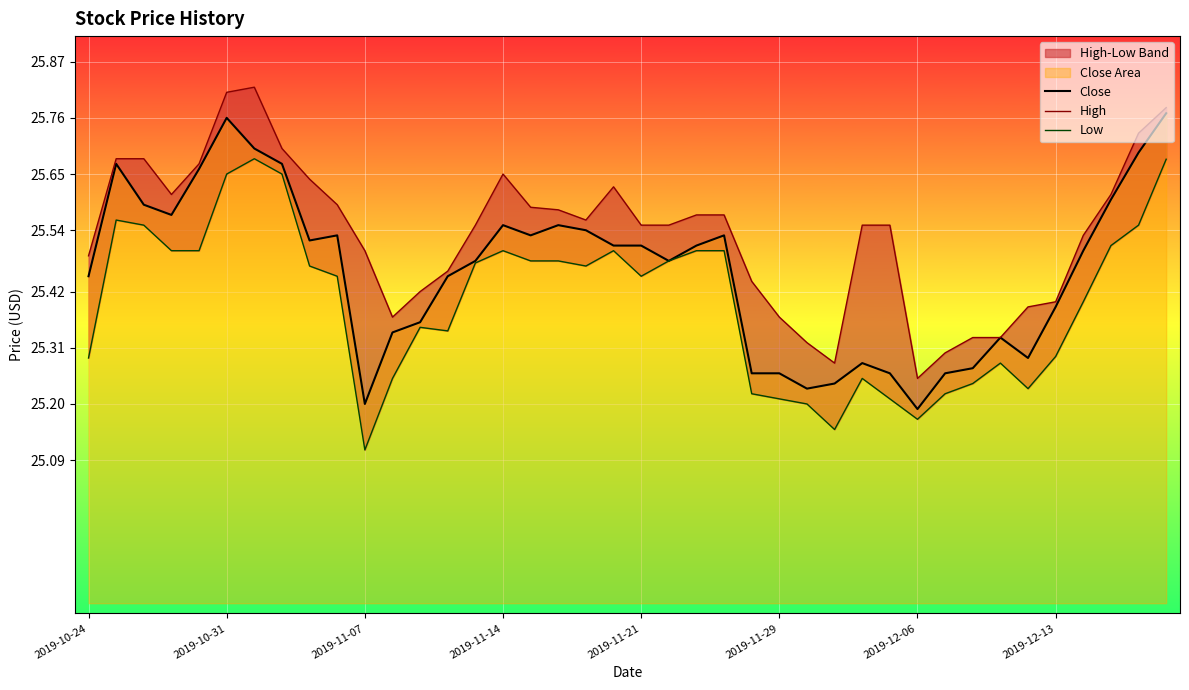

Reading left to right, what are all the values shown in this chart?

Close: 25.5	25.7	25.6	25.6	25.7	25.8	25.7	25.7	25.5	25.5	25.2	25.3	25.4	25.5	25.5	25.5	25.5	25.5	25.5	25.5	25.5	25.5	25.5	25.5	25.3	25.3	25.2	25.2	25.3	25.3	25.2	25.3	25.3	25.3	25.3	25.4	25.5	25.6	25.7	25.8
High: 25.5	25.7	25.7	25.6	25.7	25.8	25.8	25.7	25.6	25.6	25.5	25.4	25.4	25.5	25.5	25.6	25.6	25.6	25.6	25.6	25.5	25.5	25.6	25.6	25.4	25.4	25.3	25.3	25.5	25.5	25.2	25.3	25.3	25.3	25.4	25.4	25.5	25.6	25.7	25.8
Low: 25.3	25.6	25.5	25.5	25.5	25.6	25.7	25.6	25.5	25.5	25.1	25.2	25.4	25.3	25.5	25.5	25.5	25.5	25.5	25.5	25.5	25.5	25.5	25.5	25.2	25.2	25.2	25.1	25.2	25.2	25.2	25.2	25.2	25.3	25.2	25.3	25.4	25.5	25.5	25.7